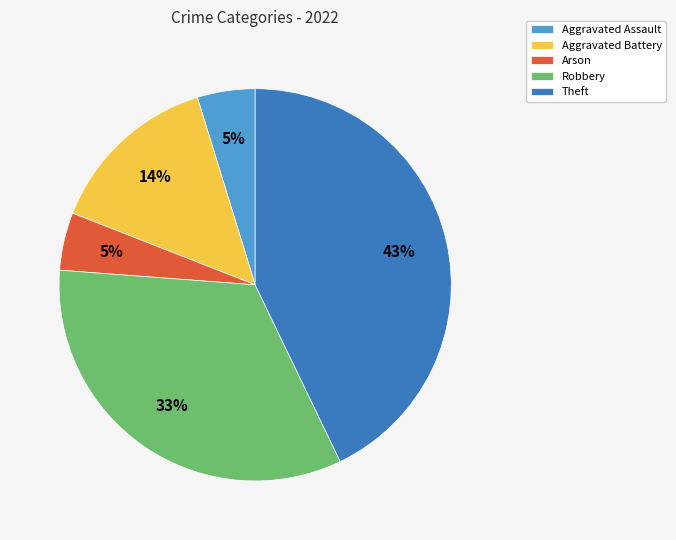

How many segments does this pie chart have?

5